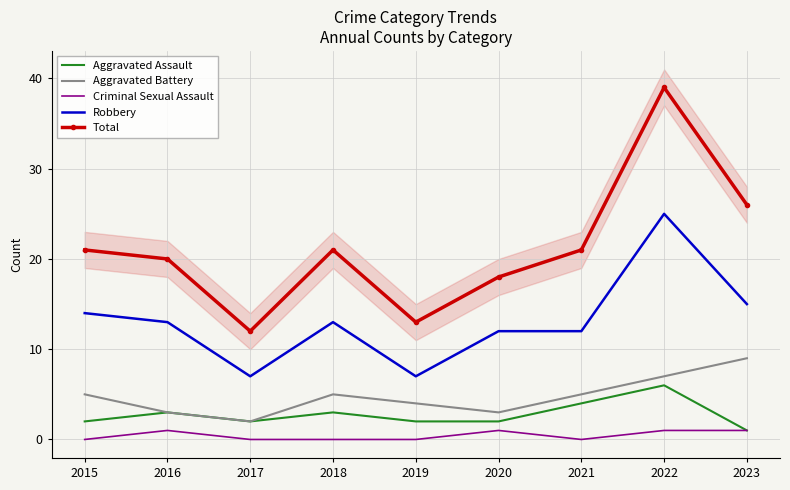

What is the sum of all Robbery values?

118